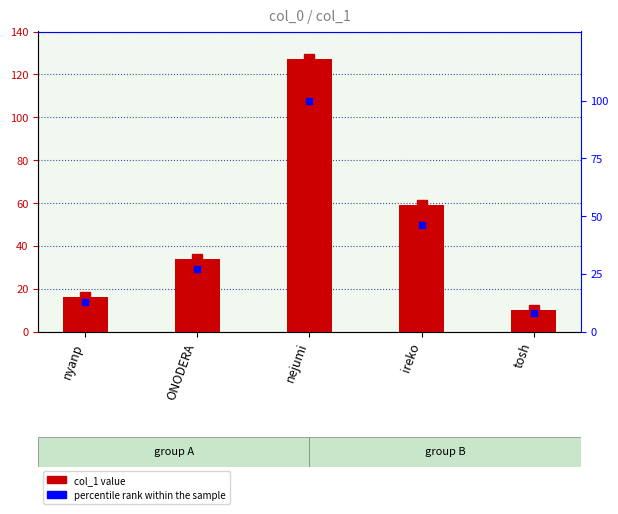

Reading left to right, what are all the values shown in this chart?

col_1: nyanp=16	ONODERA=34	nejumi=127	ireko=59	tosh=10
percentile rank within the sample: nyanp=13	ONODERA=27	nejumi=100	ireko=46	tosh=8